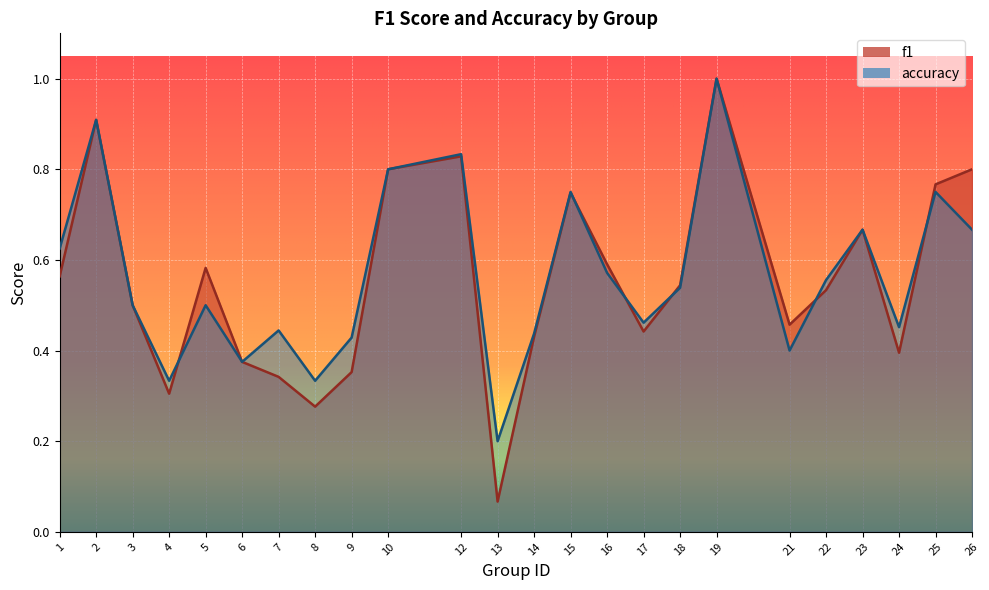

Reading left to right, extract all data points from this chart.

f1: 1=0.6	2=0.9	3=0.5	4=0.3	5=0.6	6=0.4	7=0.3	8=0.3	9=0.4	10=0.8	12=0.8	13=0.1	14=0.4	15=0.7	16=0.6	17=0.4	18=0.5	19=1.0	21=0.5	22=0.5	23=0.7	24=0.4	25=0.8	26=0.8
accuracy: 1=0.6	2=0.9	3=0.5	4=0.3	5=0.5	6=0.4	7=0.4	8=0.3	9=0.4	10=0.8	12=0.8	13=0.2	14=0.4	15=0.8	16=0.6	17=0.5	18=0.5	19=1.0	21=0.4	22=0.6	23=0.7	24=0.5	25=0.8	26=0.7